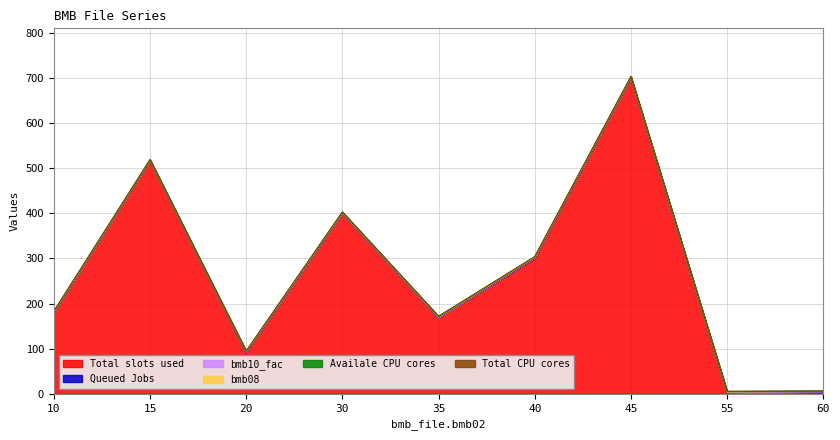

At how many categories does at least one series exceed 158?

6